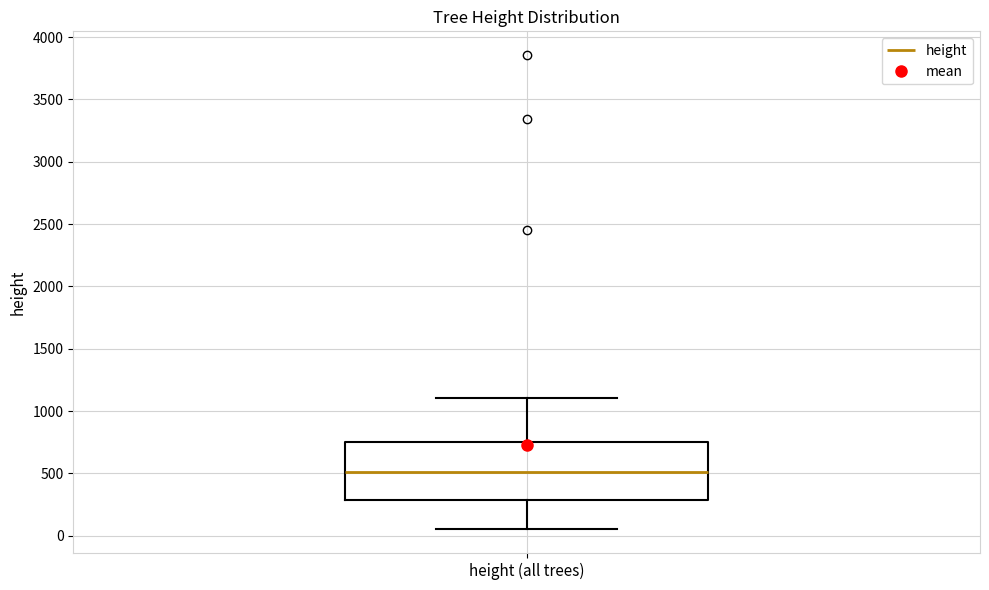

Where does the median line of the box for height (all trees) sit on the y-axis? The values are not printed on the chart, so give them approximately, as read against the axis.

500